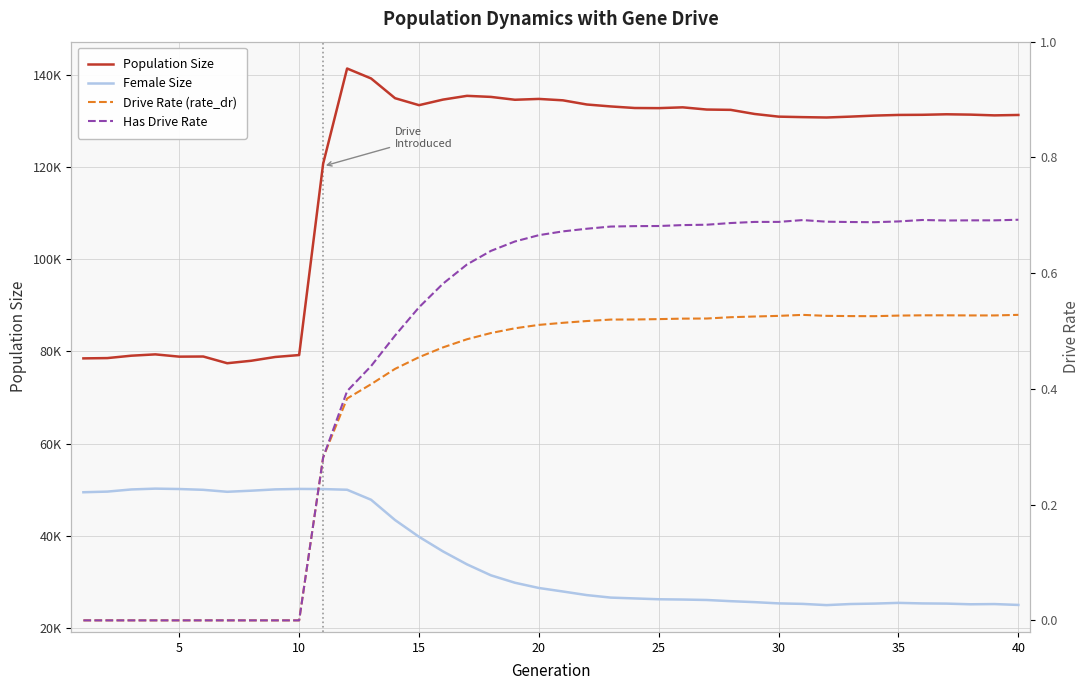

True or false: Drive Rate (rate_dr) and Population Size cross at least once.

False